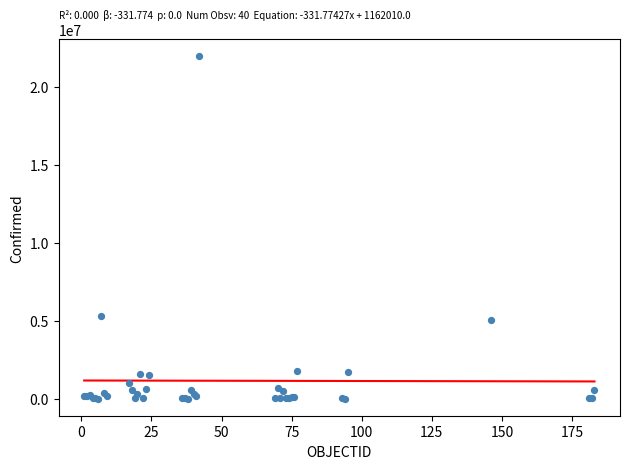

What Y value in the scatter plot is closest to 10984156?

5308781